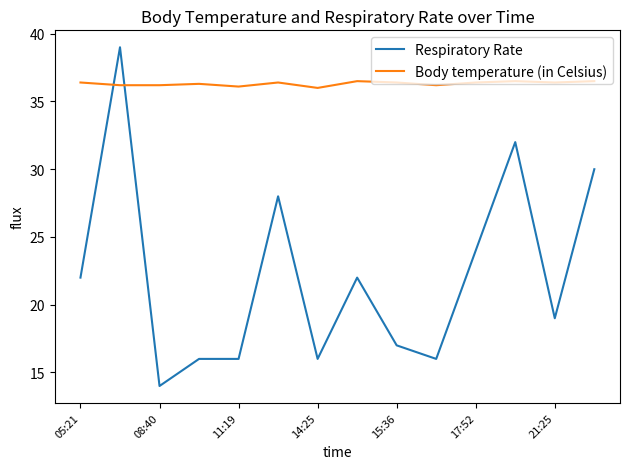

What is the smallest value displayed?

14.0